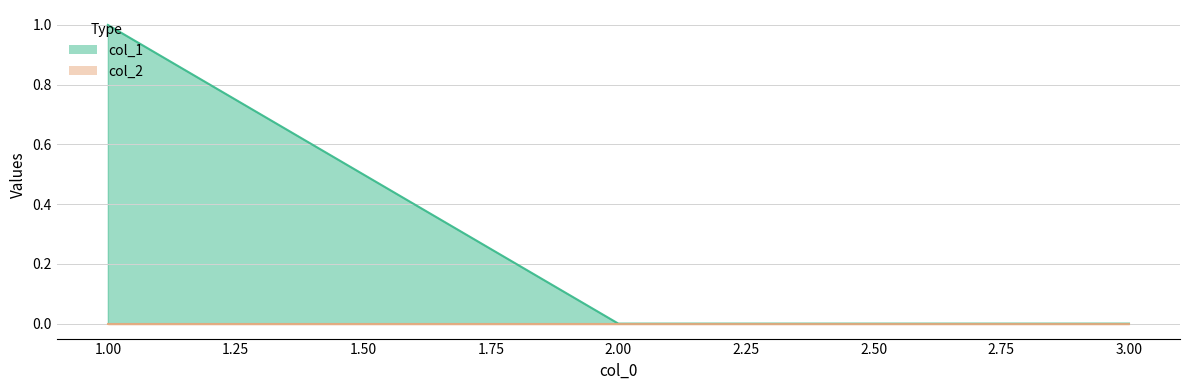

Does the chart have visible grid lines?

Yes